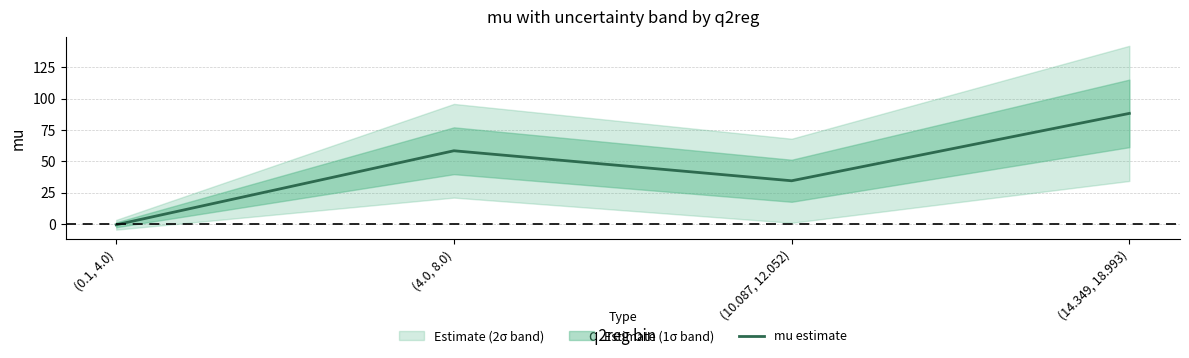

The value at (14.349, 18.993) is 31.6. True or false?

False